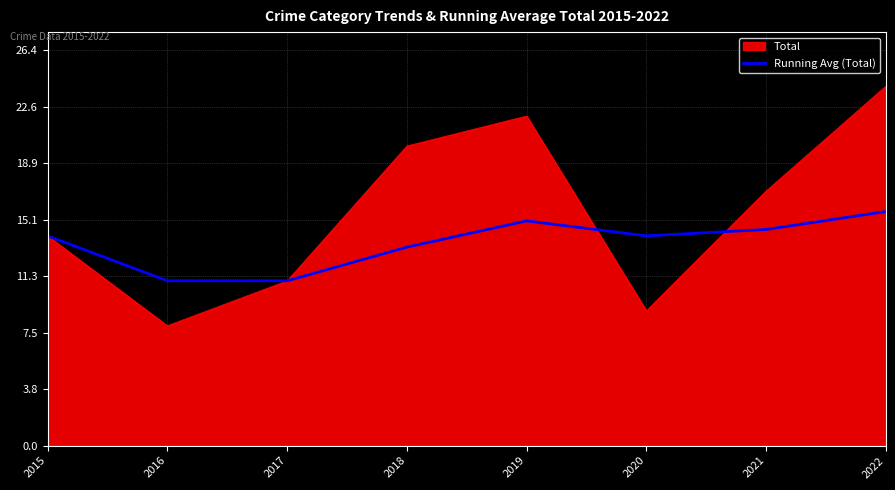

Between 2016 and 2018, which series saw the biggest shift?

Total